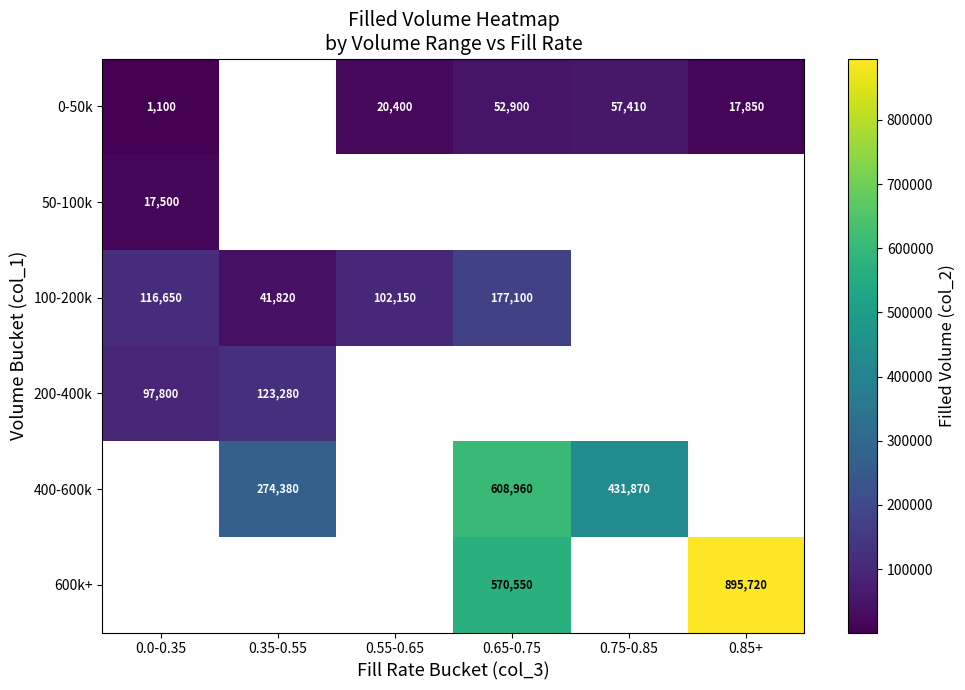

True or false: 50-100k has a value of 17500 at 0.0-0.35.

True